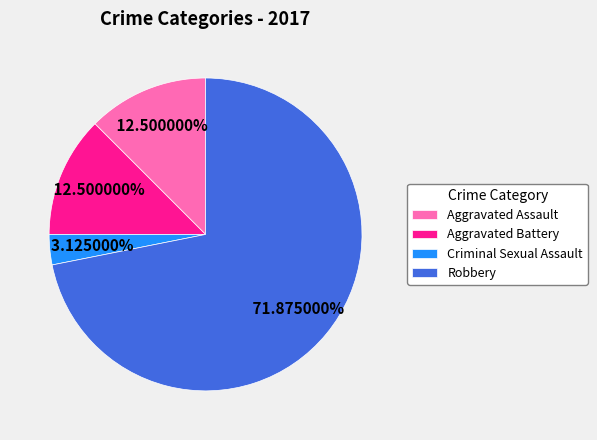

How many segments does this pie chart have?

4